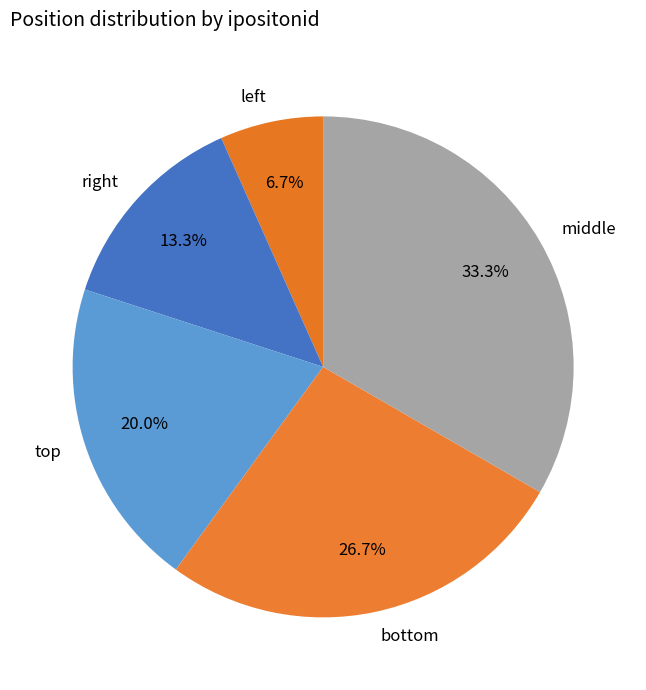

To the nearest percent, what is the average slice percentage?

20%